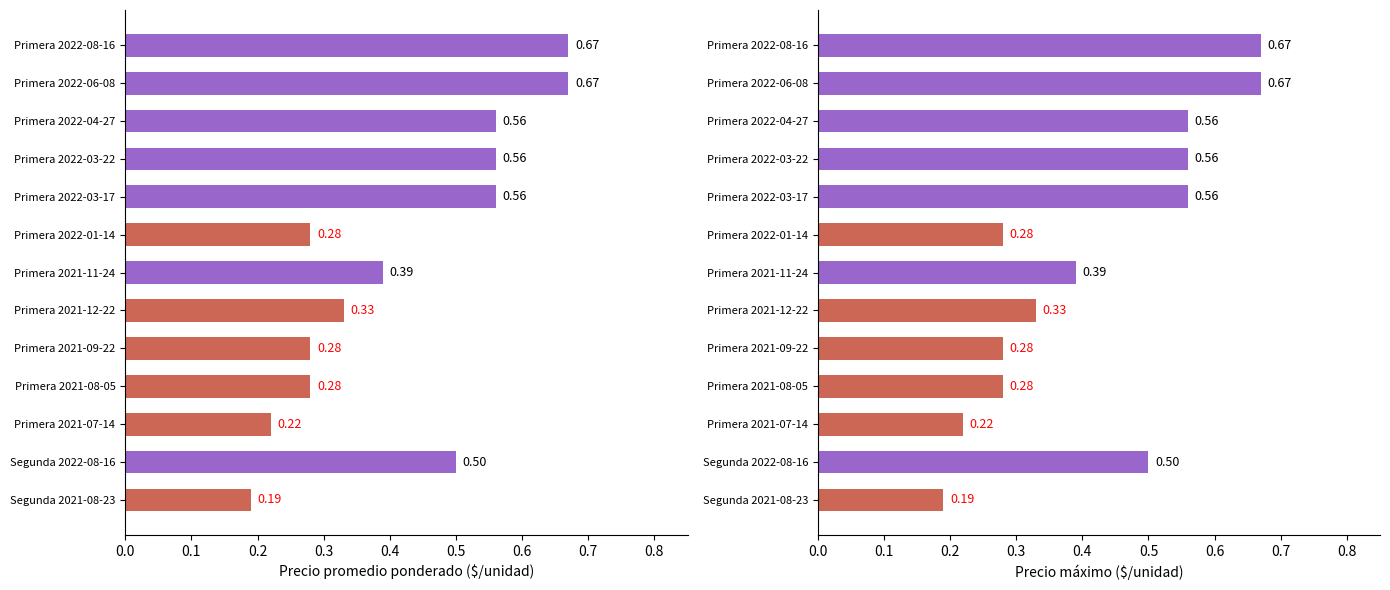

What is the sum of all values?

5.5